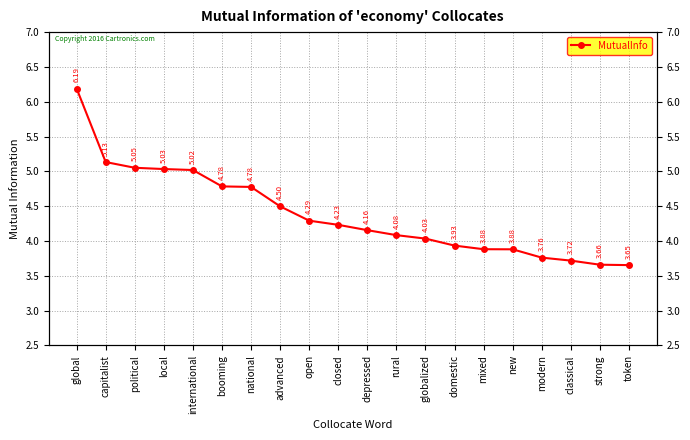

The chart shows a value of 4.1 at rural. True or false?

True